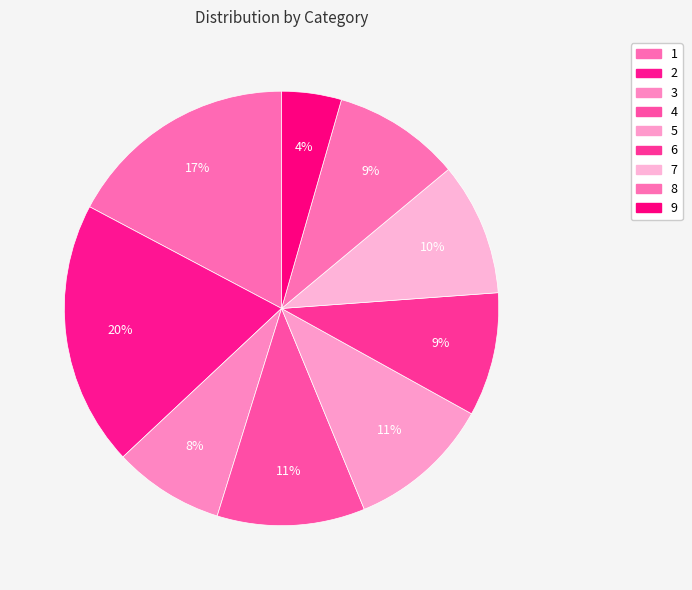

Count the number of slices in the pie.

9